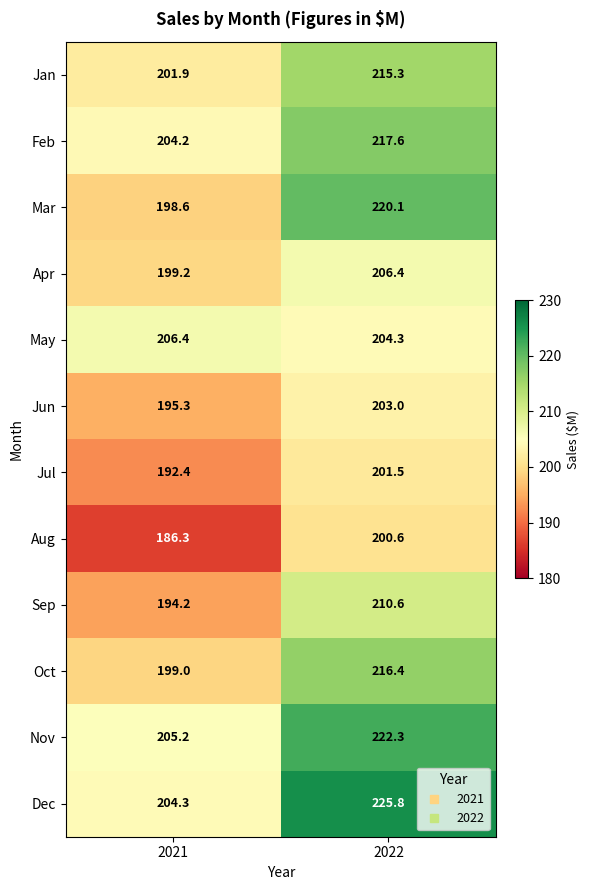

What is the spread (max minus min) of values at 2022?

25.2